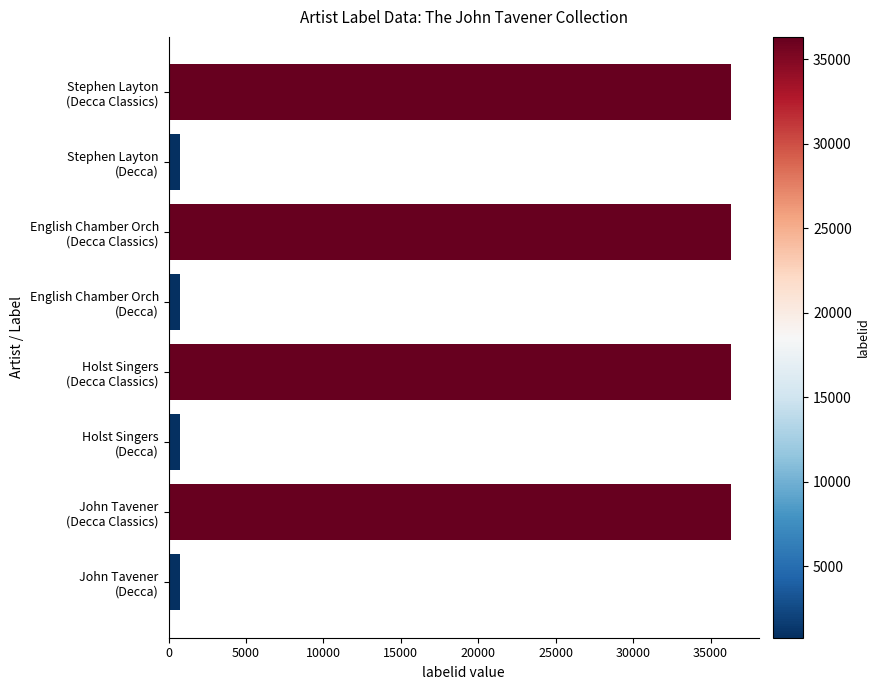

What is the sum of all values?

148312